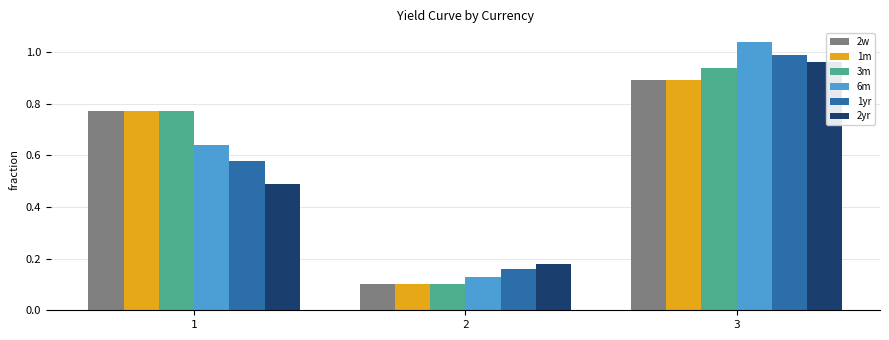

The 2yr series shows 0.1 at 2. True or false?

False